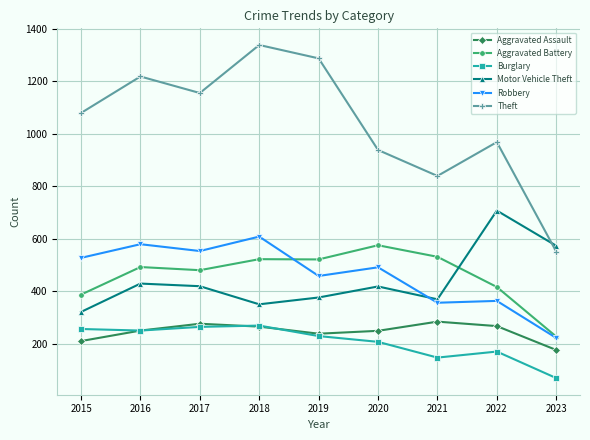

What is the value of the Aggravated Assault point at the 3rd from the left?

276